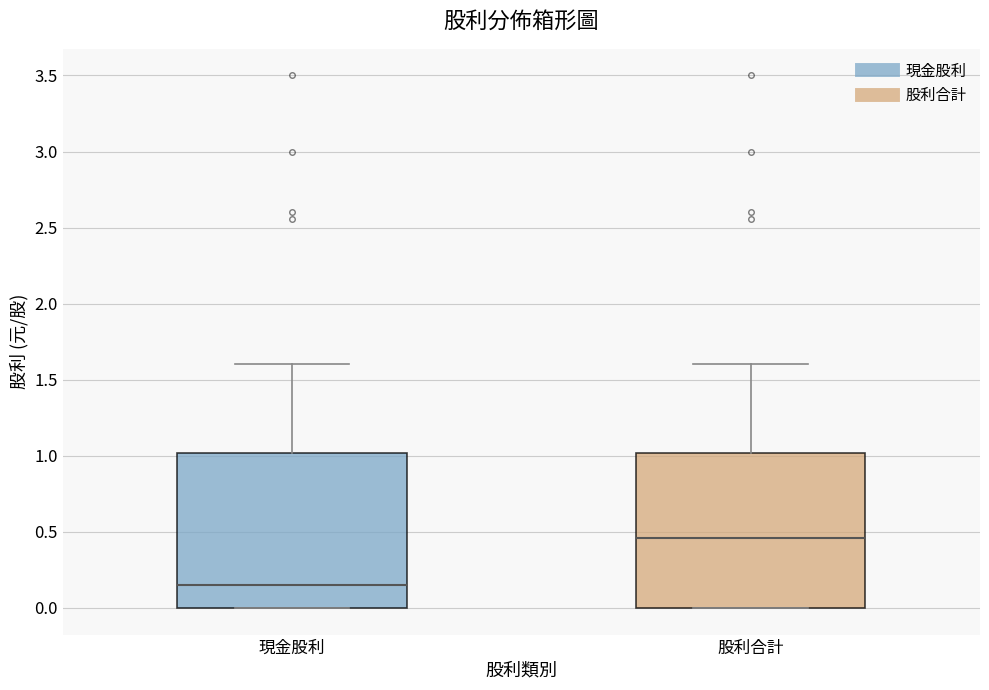

Where is the upper edge of the box for 股利合計 on the y-axis? The values are not printed on the chart, so give them approximately, as read against the axis.

1.00